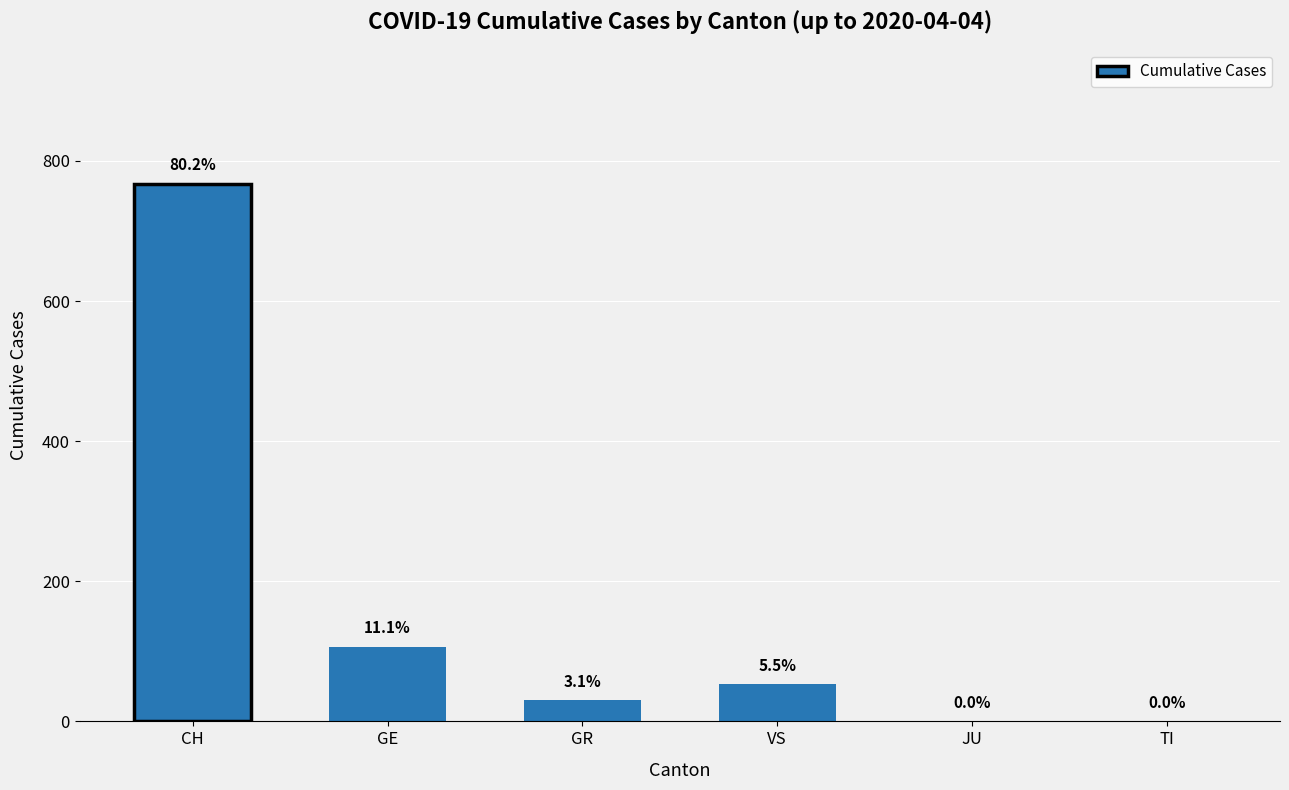

Are the bars horizontal?

No